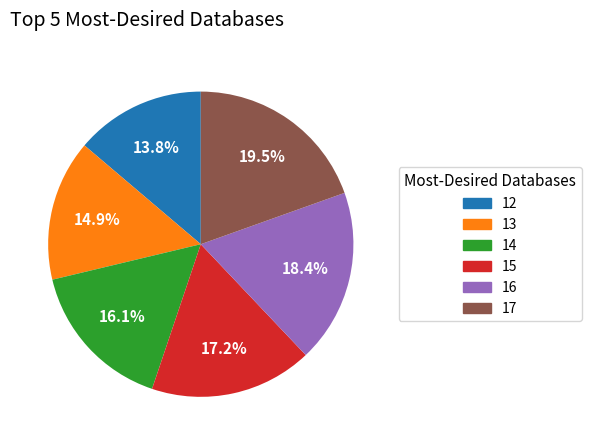

To the nearest percent, what is the difference between the 14 and 16 slice percentages?

2%